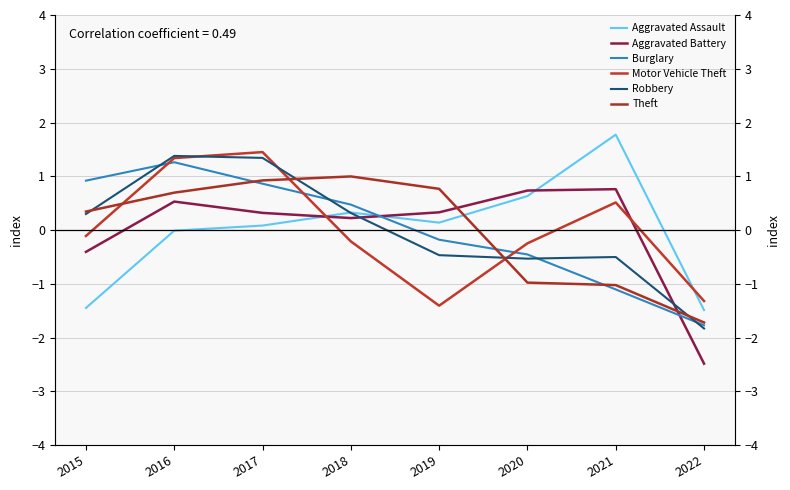

Which series has the largest total across all categories?

Motor Vehicle Theft